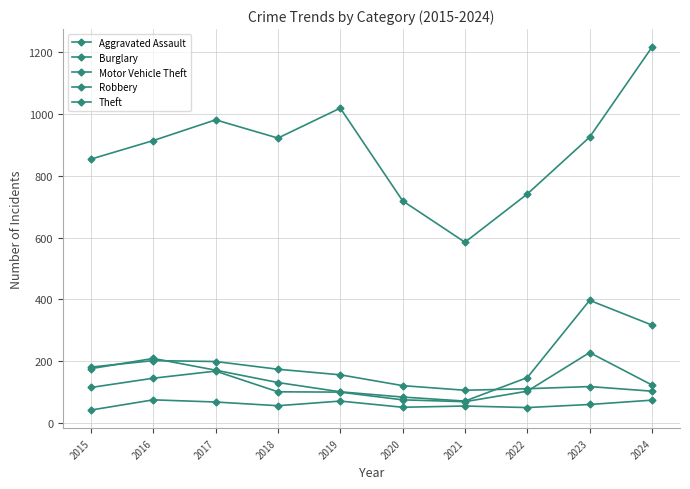

How many categories are shown in the chart?

10